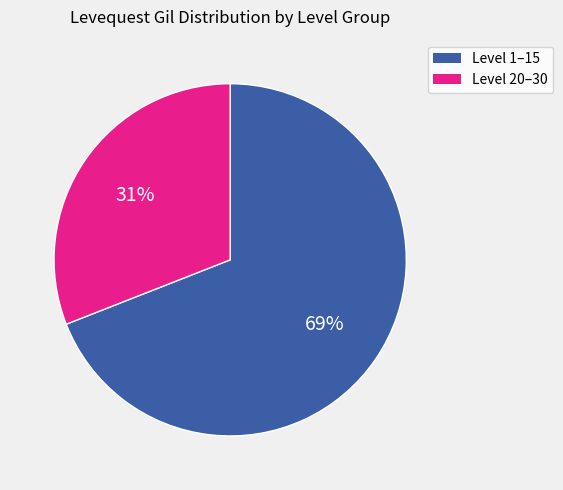

Is there any slice that represents more than half of the pie?

Yes